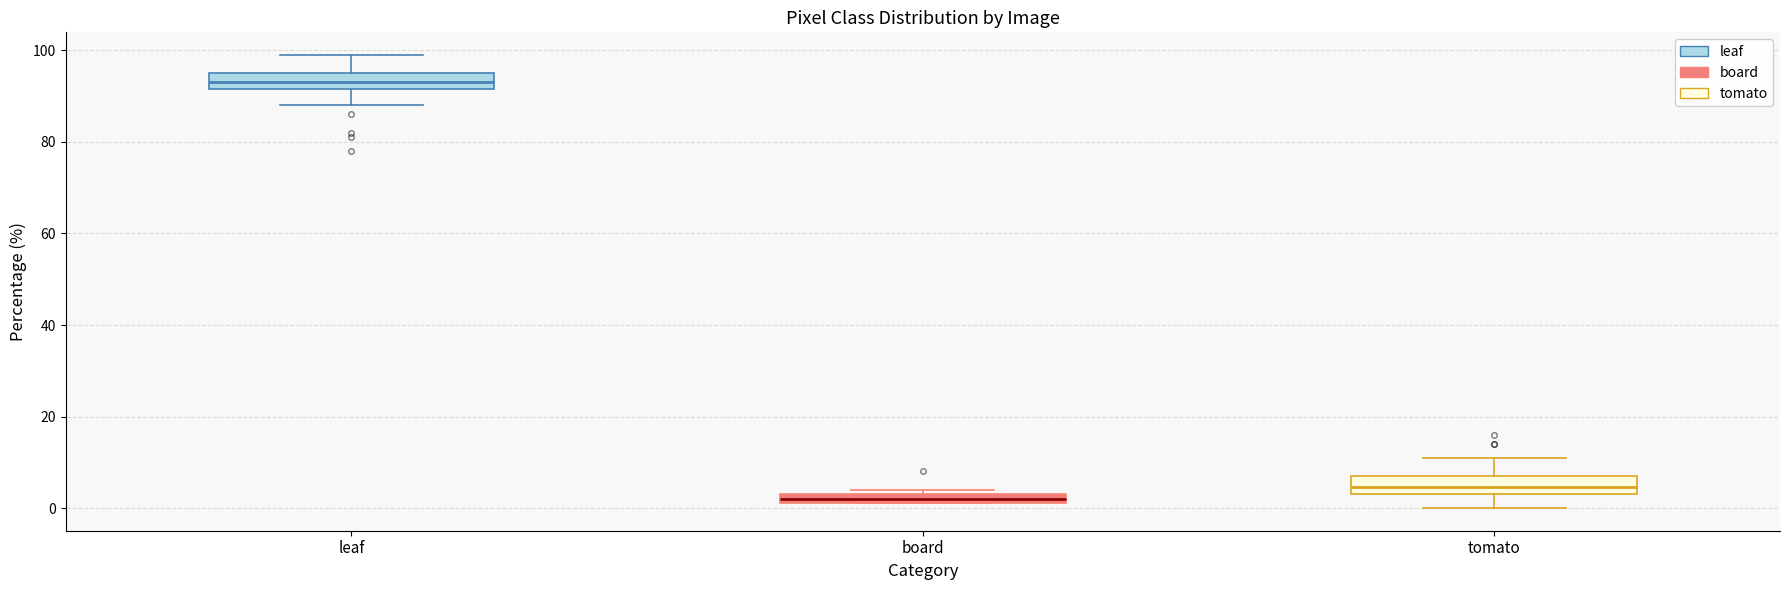

Where does the median line of the box for leaf sit on the y-axis? The values are not printed on the chart, so give them approximately, as read against the axis.

94